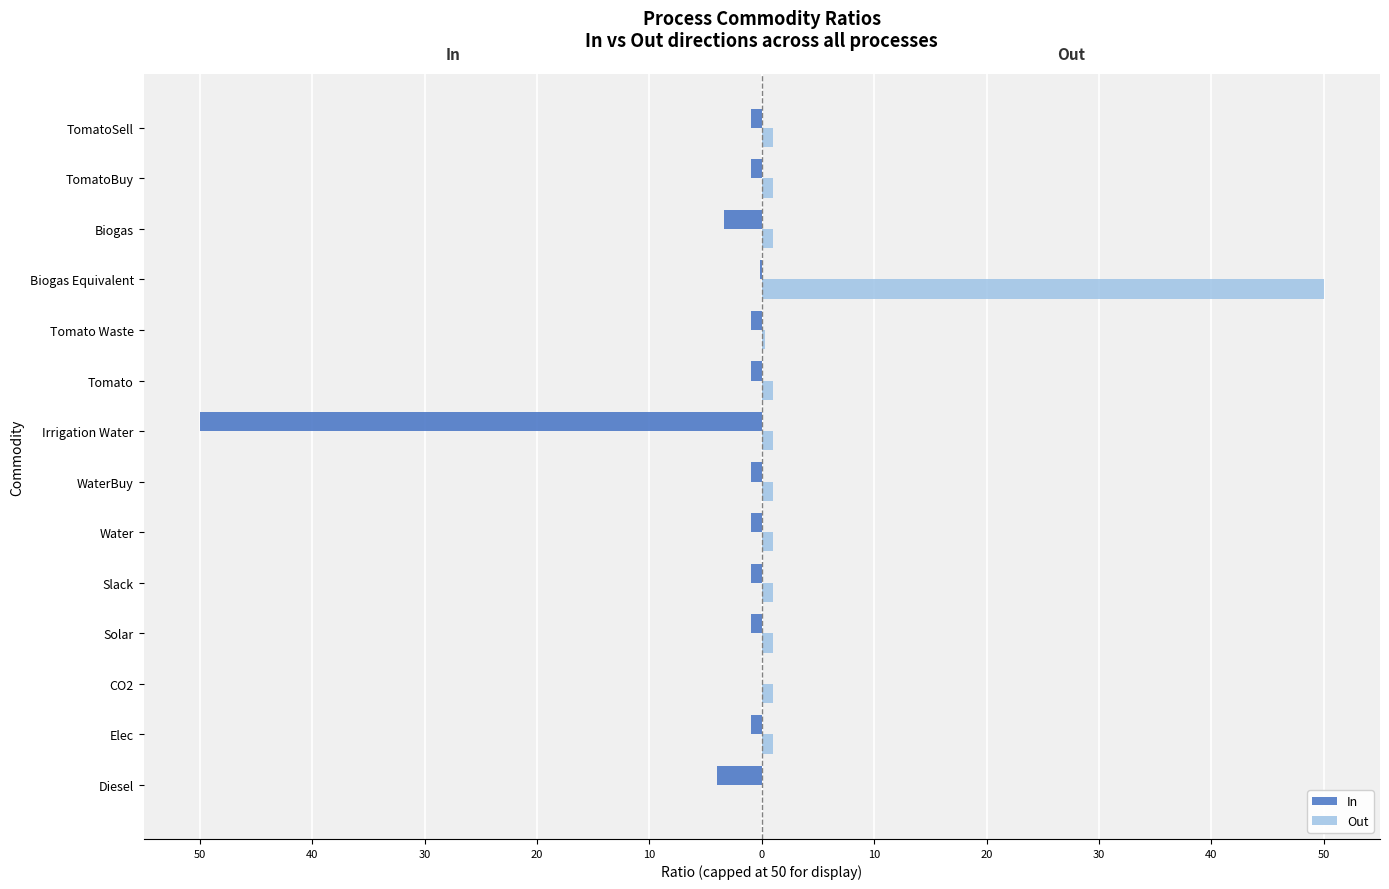

What are all the series names shown in the legend?

In, Out